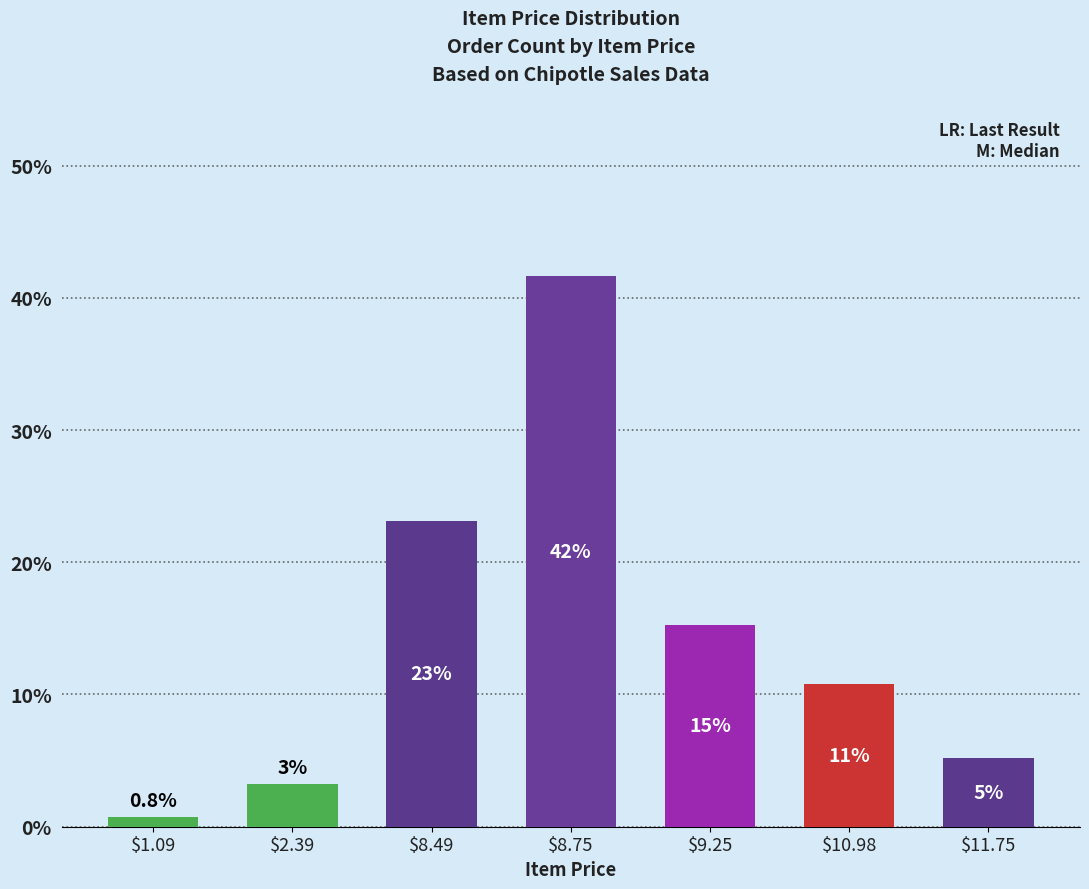

Which has a higher value, $10.98 or $9.25?

$9.25